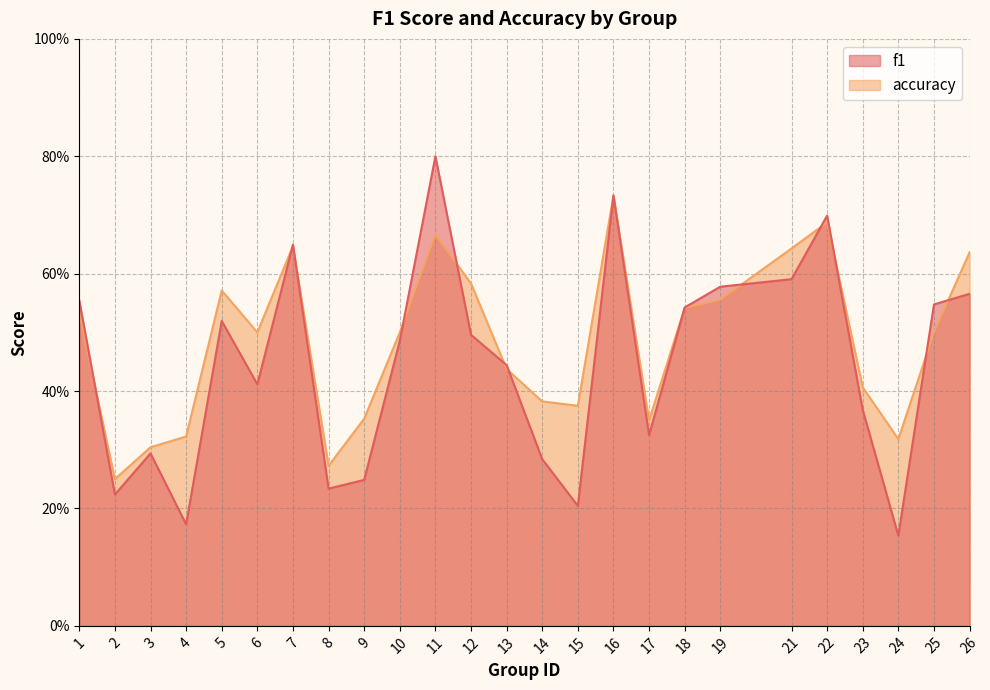

True or false: accuracy has a value of 1.0 at 19.

False